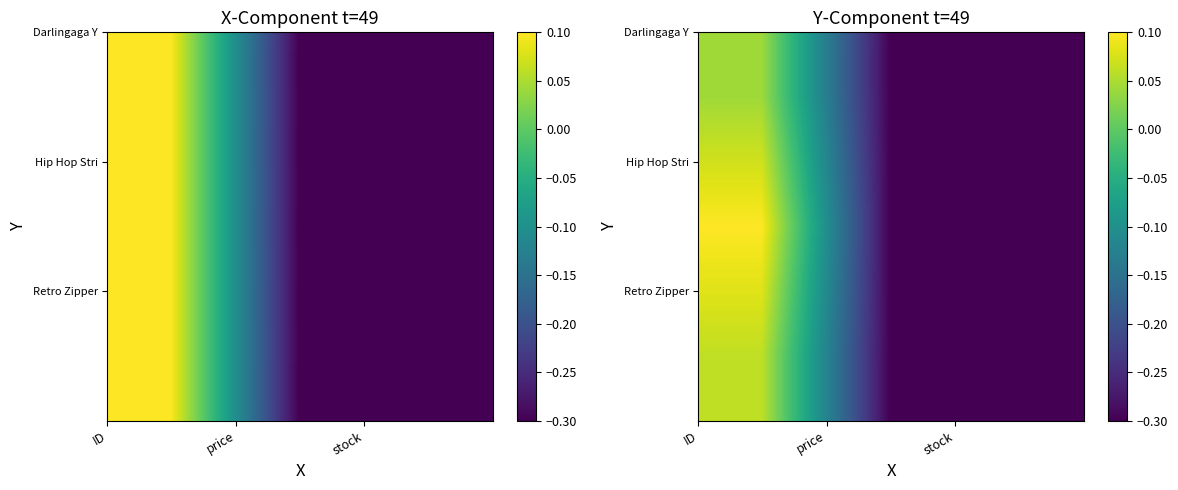

At how many categories does at least one series exceed 0?

1